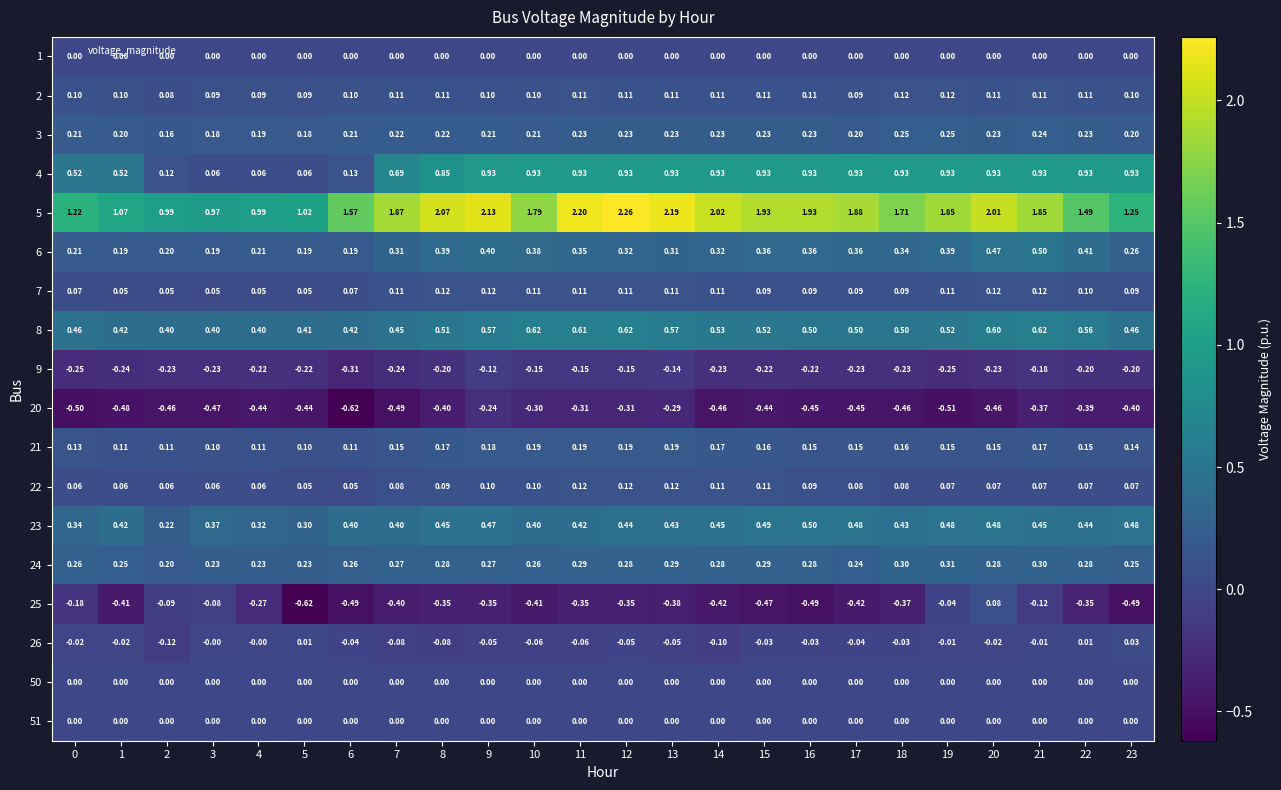

Is the value of 25 at 8 greater than the value of 22 at 13?

No